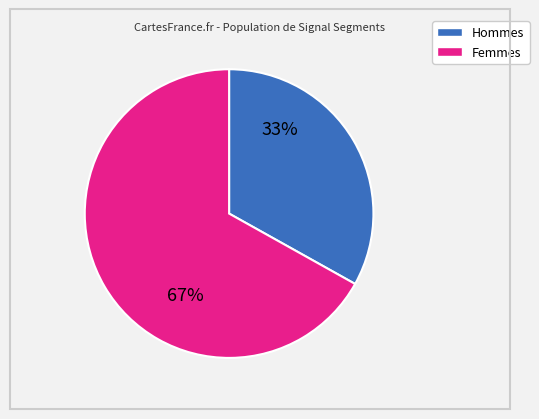

To the nearest percent, what is the difference between the largest and smallest slice percentages?

34%